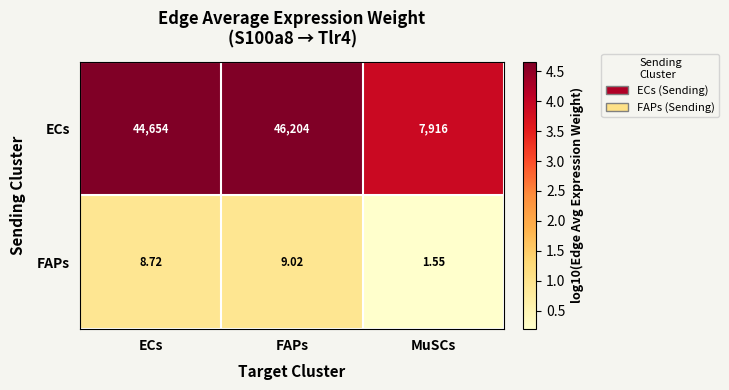

What is the total value across all series at FAPs?

46213.0